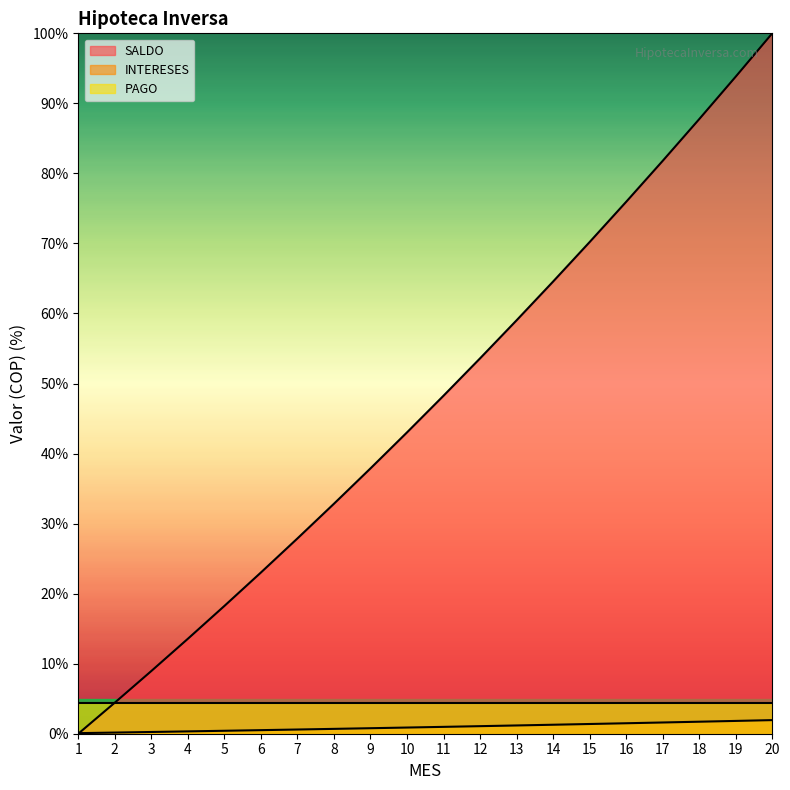

Where does the SALDO series first go above 48?

11